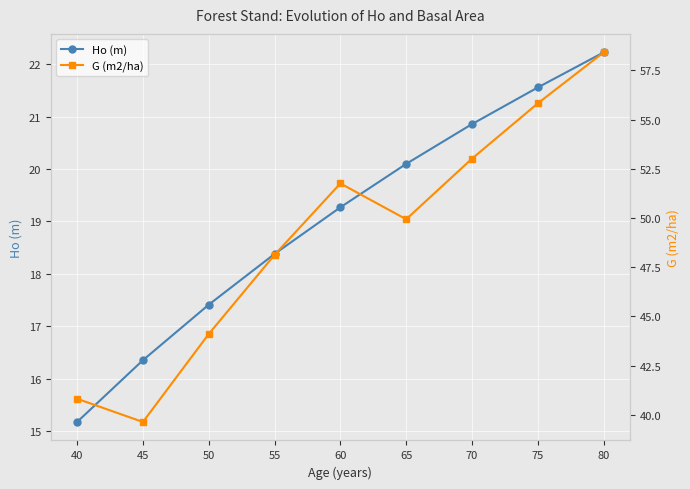

What is the value of the Ho (m) point at the 4th from the left?

18.4